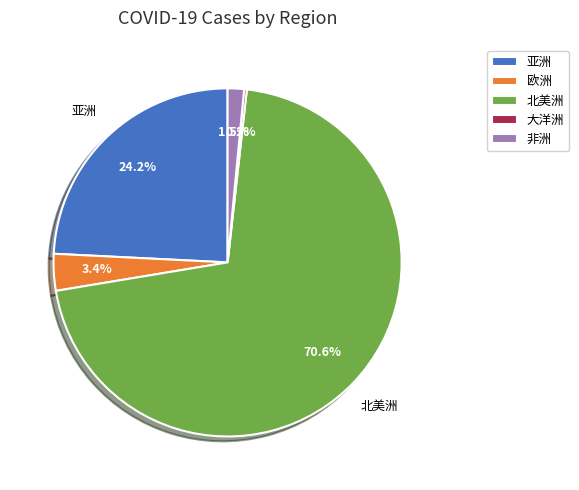

Which category has the biggest portion of the pie?

北美洲